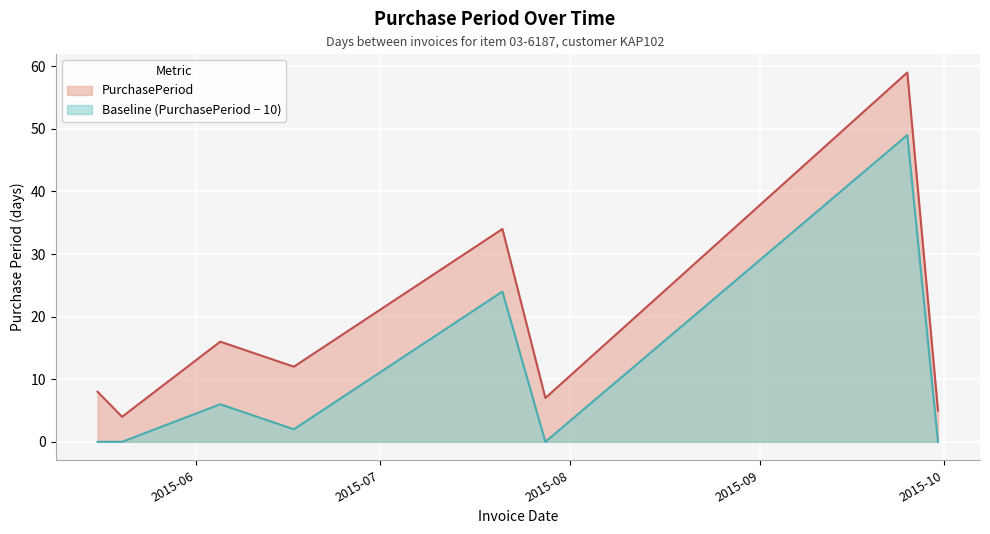

Is it true that the value at 2015-06-05 is 16?

True